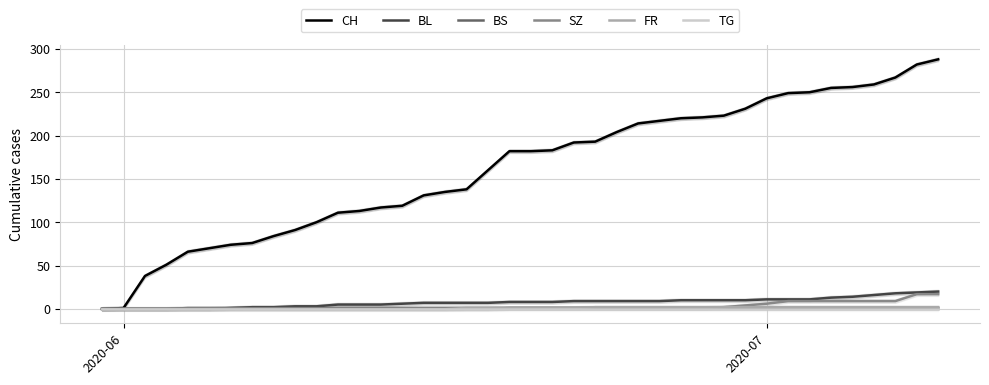

Is this an area chart (filled region under the line)?

No